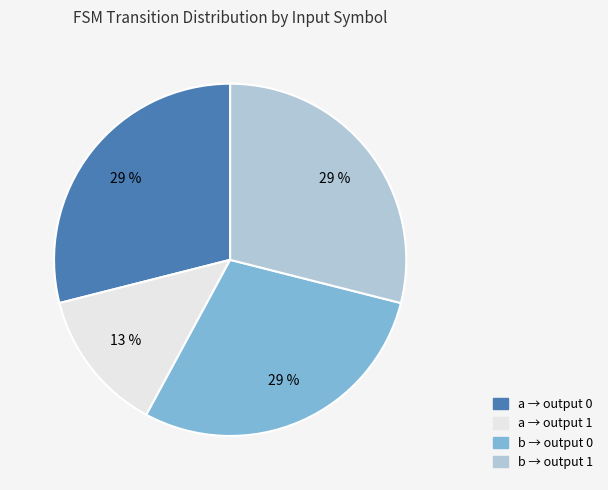

To the nearest percent, what is the difference between the largest and smallest slice percentages?

16%